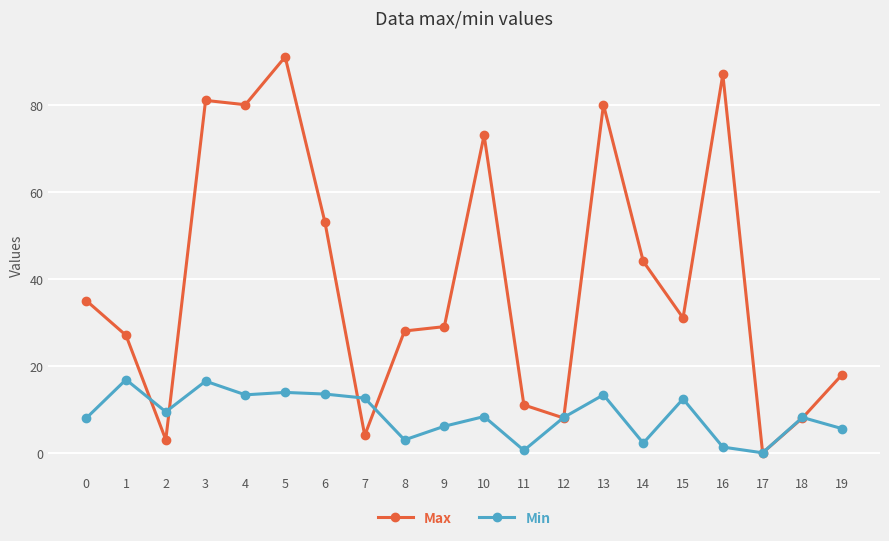

Which category has the lowest value in the Max series?

17